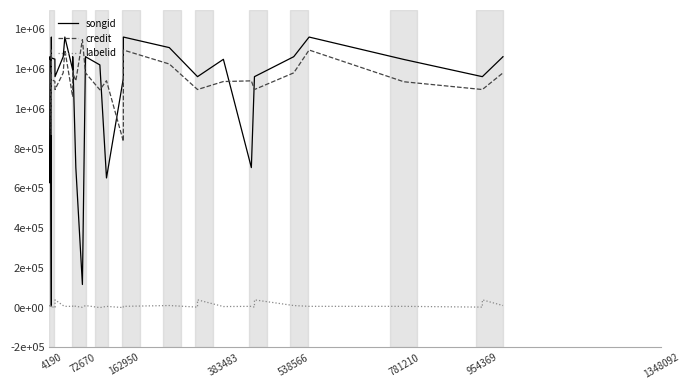

List the series in order of their peak value, highest first.

songid, credit, labelid